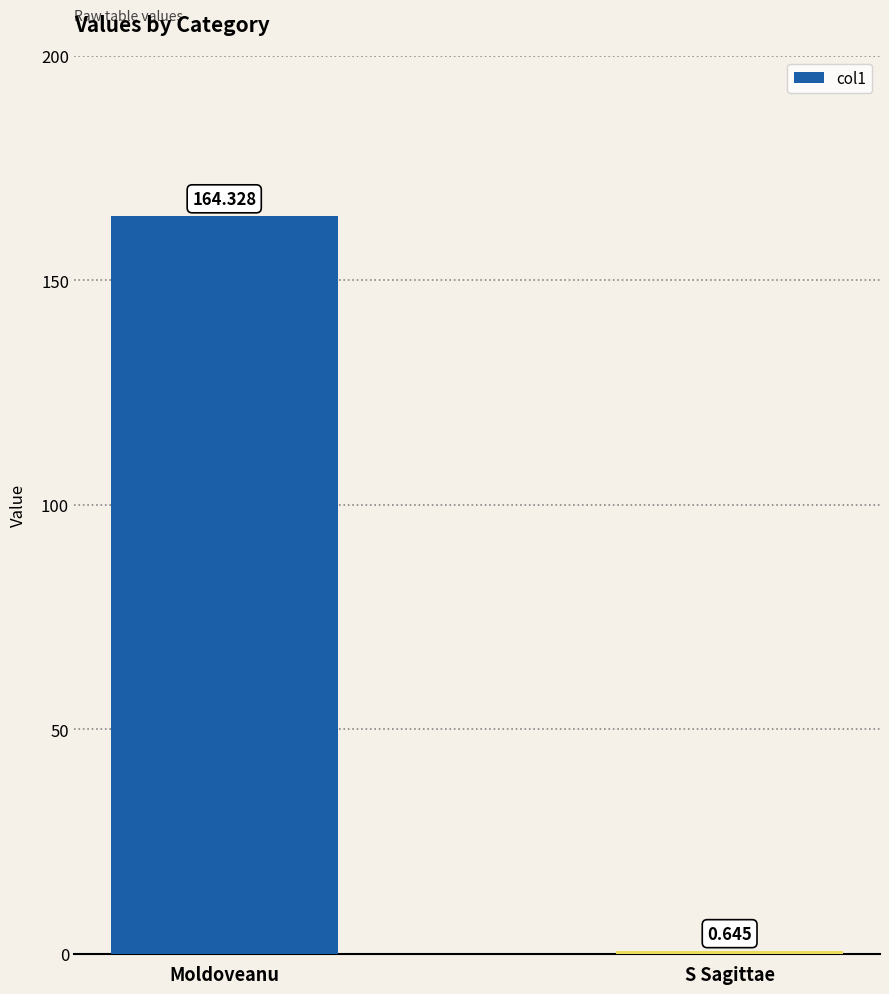

What is the label of the 1st bar from the right?

S Sagittae